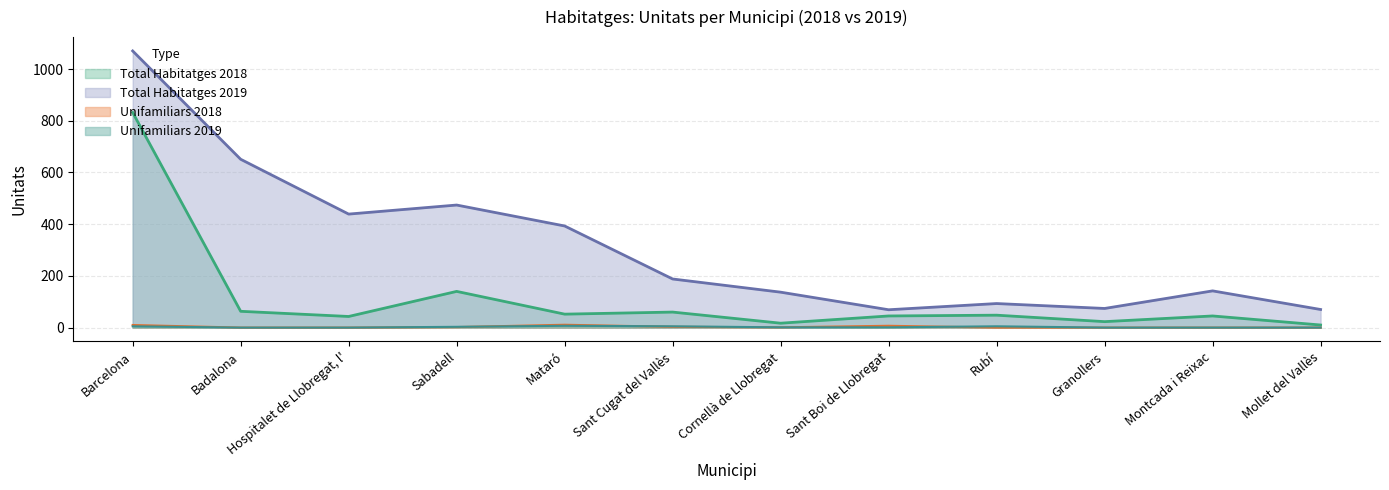

What is the label of the 12th point from the left?

Mollet del Vallès